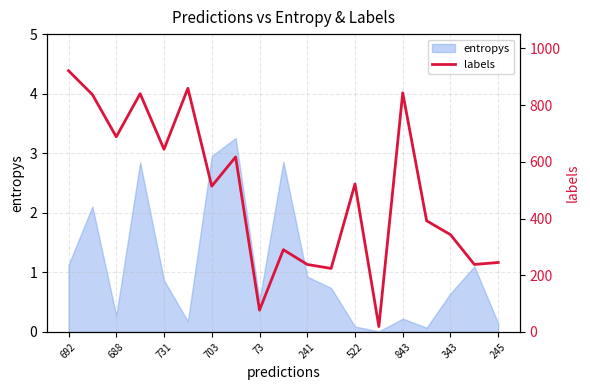

Reading left to right, extract all data points from this chart.

921	837	688	840	644	859	514	617	77	290	238	224	522	19	843	392	343	238	245